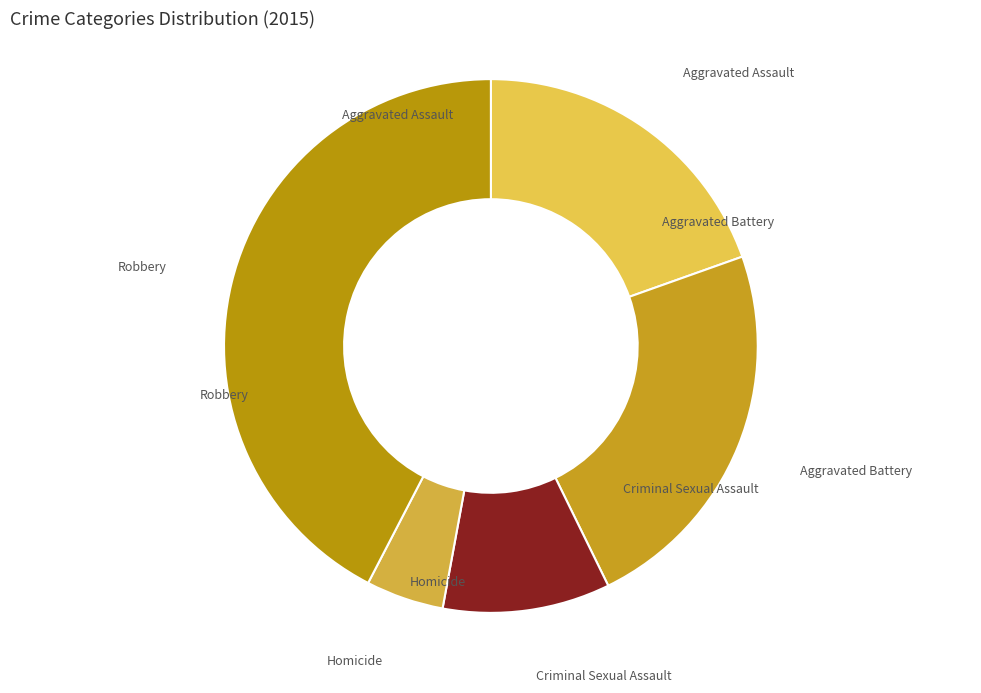

Approximately how many times larger is the value at Aggravated Assault compared to Aggravated Battery?

0.8